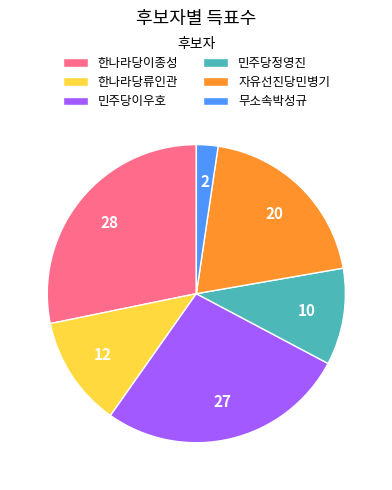

Is it true that 한나라당류인관 is 7% of the pie?

False